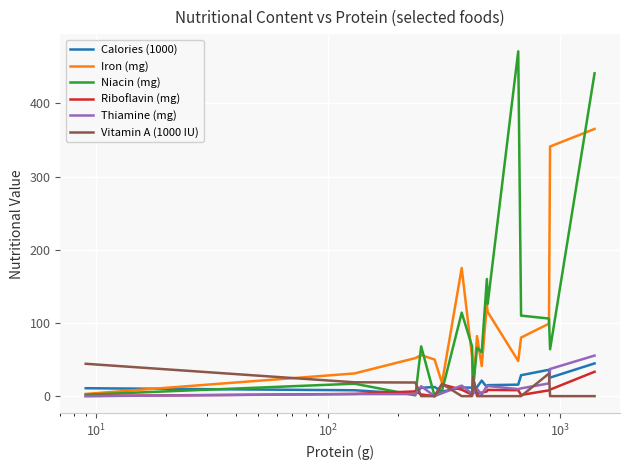

Which series has the widest spread of values?

Niacin (mg)